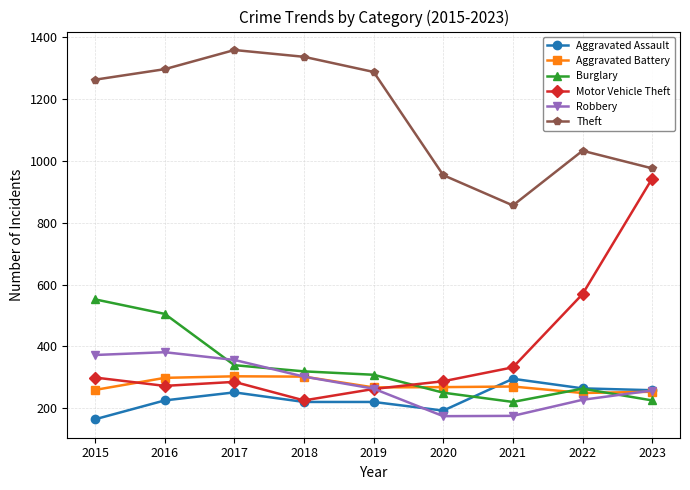

The Theft series shows 692 at 2016. True or false?

False